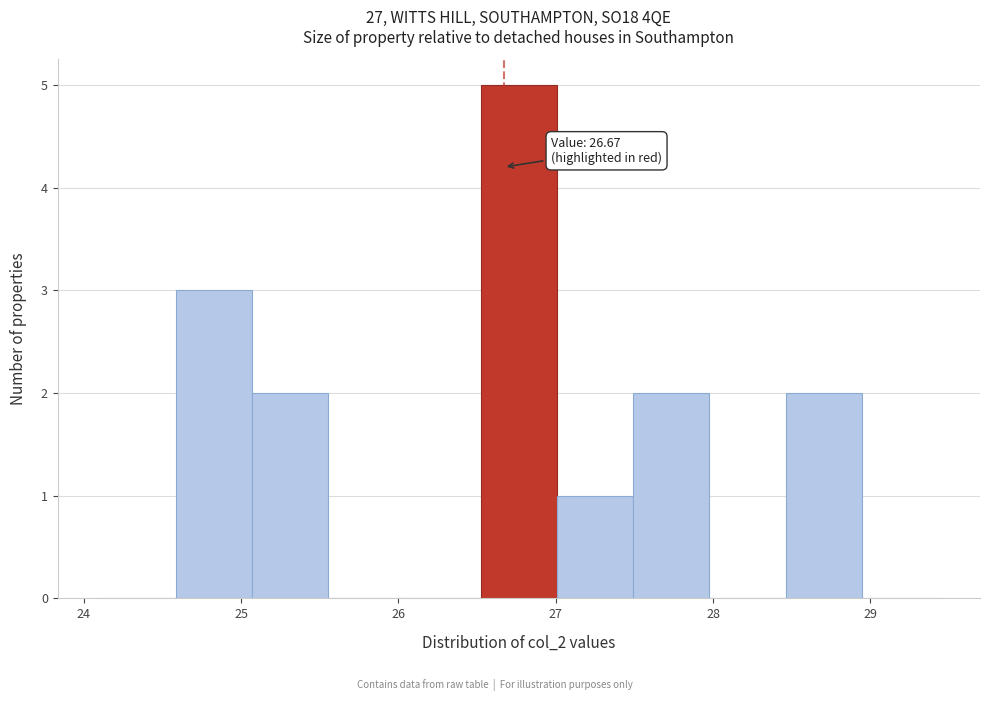

Over which range of the x-axis is the bar tallest?

26.5 to 27.0